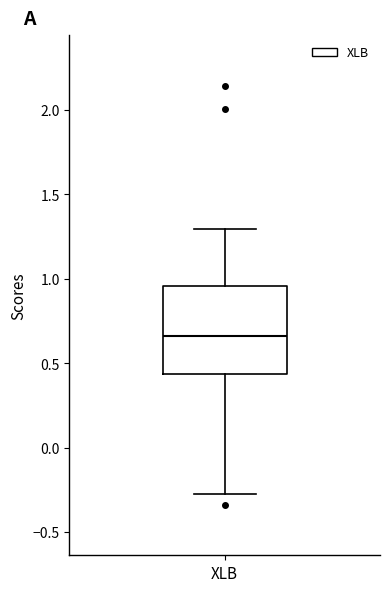

Where is the upper edge of the box for XLB on the y-axis? The values are not printed on the chart, so give them approximately, as read against the axis.

0.95